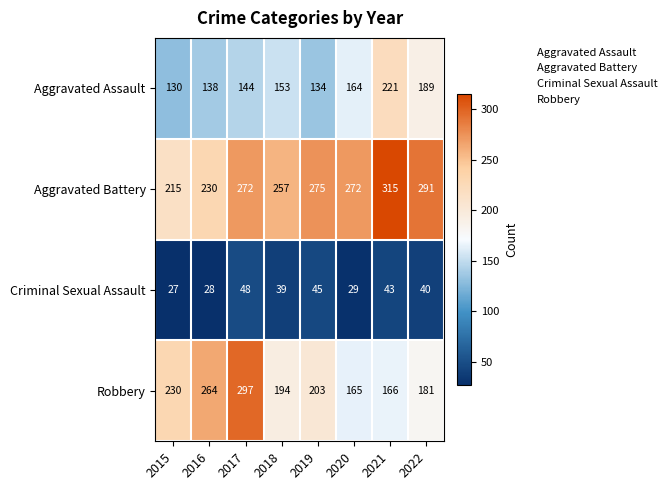

The Robbery series shows 181 at 2022. True or false?

True